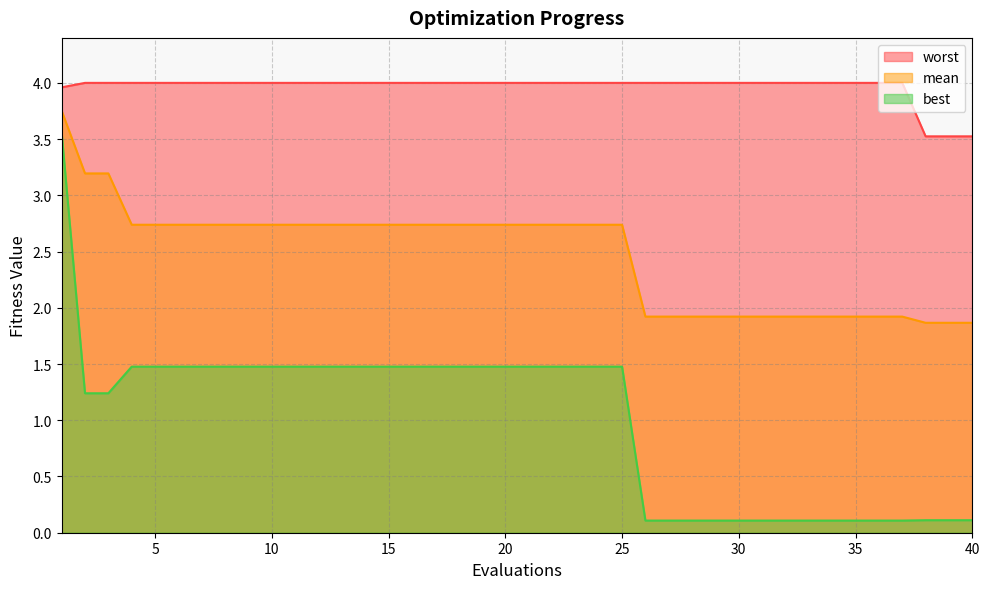

Reading left to right, extract all data points from this chart.

mean: 1=3.8	2=3.2	3=3.2	4=2.7	5=2.7	6=2.7	7=2.7	8=2.7	9=2.7	10=2.7	11=2.7	12=2.7	13=2.7	14=2.7	15=2.7	16=2.7	17=2.7	18=2.7	19=2.7	20=2.7	21=2.7	22=2.7	23=2.7	24=2.7	25=2.7	26=1.9	27=1.9	28=1.9	29=1.9	30=1.9	31=1.9	32=1.9	33=1.9	34=1.9	35=1.9	36=1.9	37=1.9	38=1.9	39=1.9	40=1.9
best: 1=3.6	2=1.2	3=1.2	4=1.5	5=1.5	6=1.5	7=1.5	8=1.5	9=1.5	10=1.5	11=1.5	12=1.5	13=1.5	14=1.5	15=1.5	16=1.5	17=1.5	18=1.5	19=1.5	20=1.5	21=1.5	22=1.5	23=1.5	24=1.5	25=1.5	26=0.1	27=0.1	28=0.1	29=0.1	30=0.1	31=0.1	32=0.1	33=0.1	34=0.1	35=0.1	36=0.1	37=0.1	38=0.1	39=0.1	40=0.1
worst: 1=4.0	2=4.0	3=4.0	4=4.0	5=4.0	6=4.0	7=4.0	8=4.0	9=4.0	10=4.0	11=4.0	12=4.0	13=4.0	14=4.0	15=4.0	16=4.0	17=4.0	18=4.0	19=4.0	20=4.0	21=4.0	22=4.0	23=4.0	24=4.0	25=4.0	26=4.0	27=4.0	28=4.0	29=4.0	30=4.0	31=4.0	32=4.0	33=4.0	34=4.0	35=4.0	36=4.0	37=4.0	38=3.5	39=3.5	40=3.5